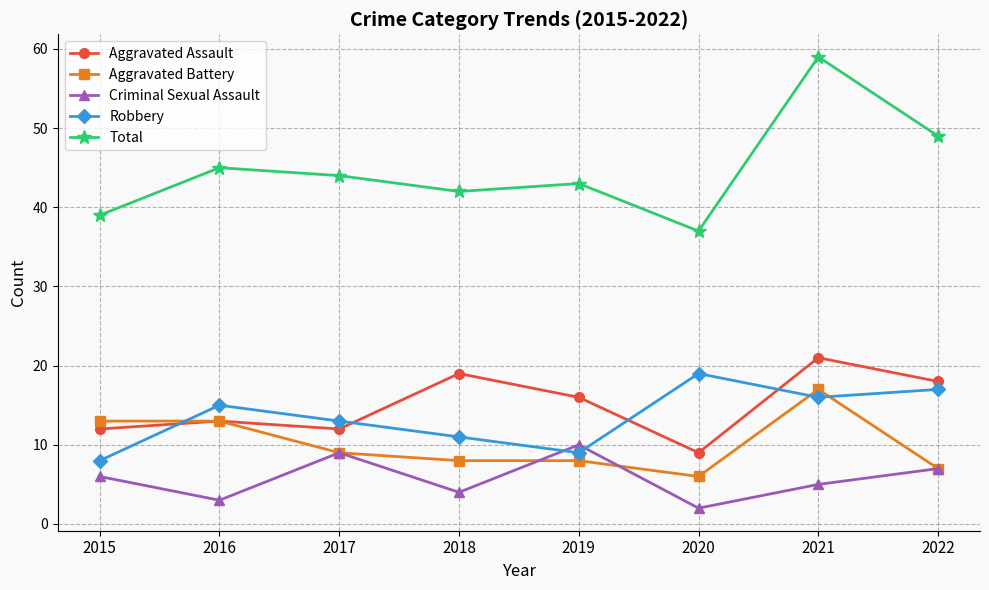

How many lines are shown in the chart?

5